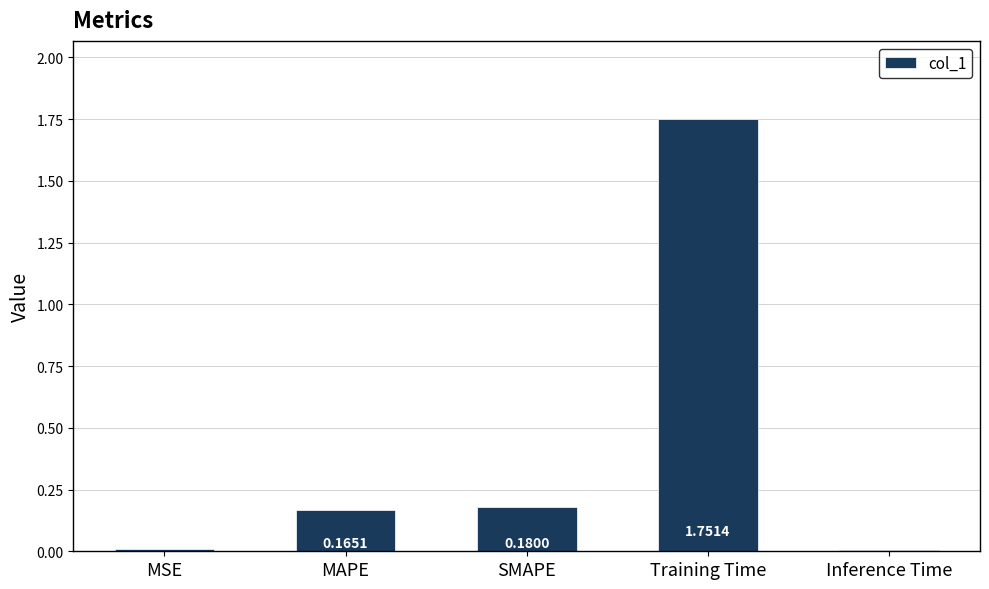

What is the change in value from SMAPE to Inference Time?

-0.2